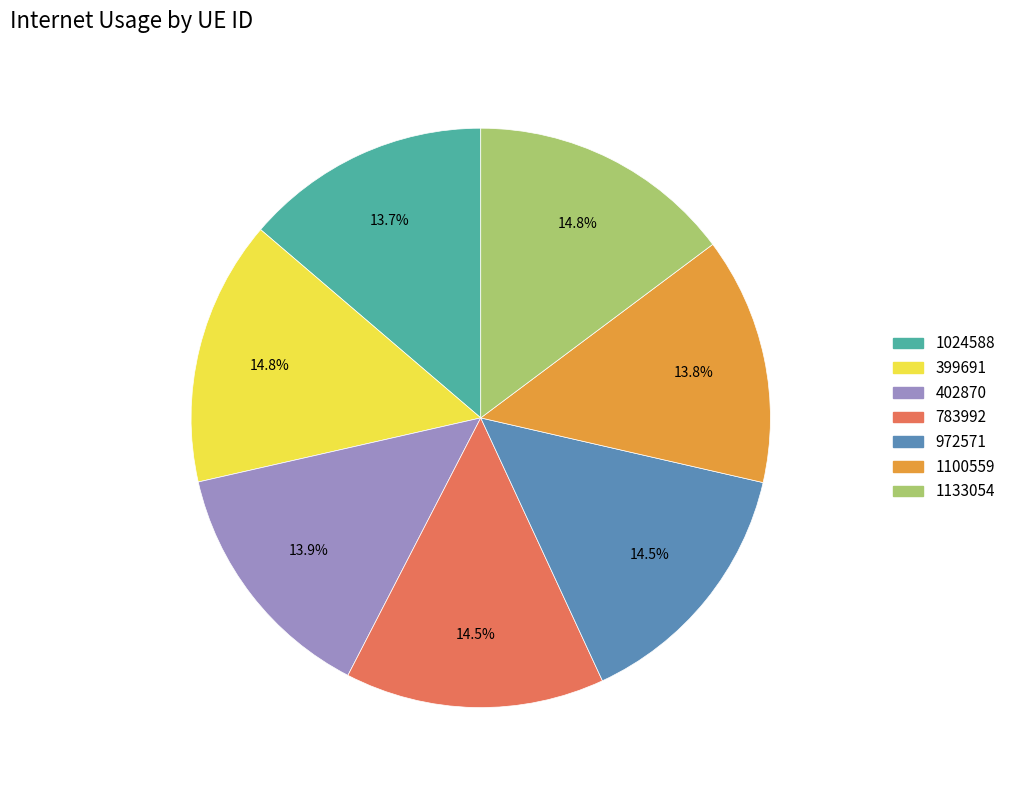

Which has a higher value, 1133054 or 1024588?

1133054